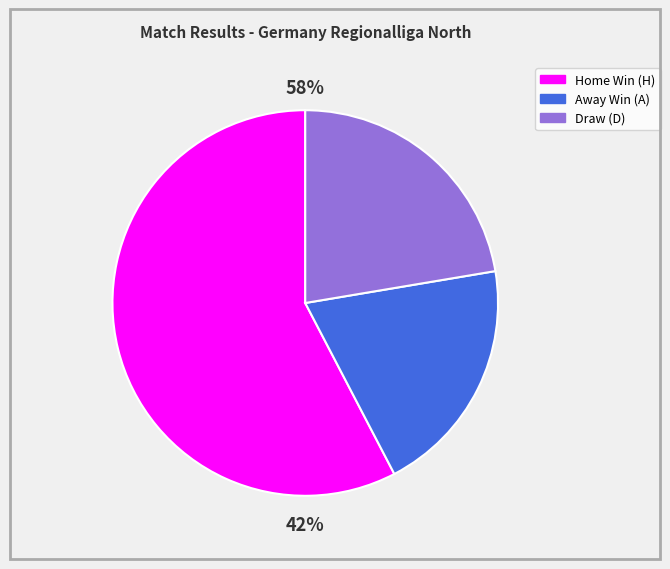

Does 2 account for over 50% of the chart?

No